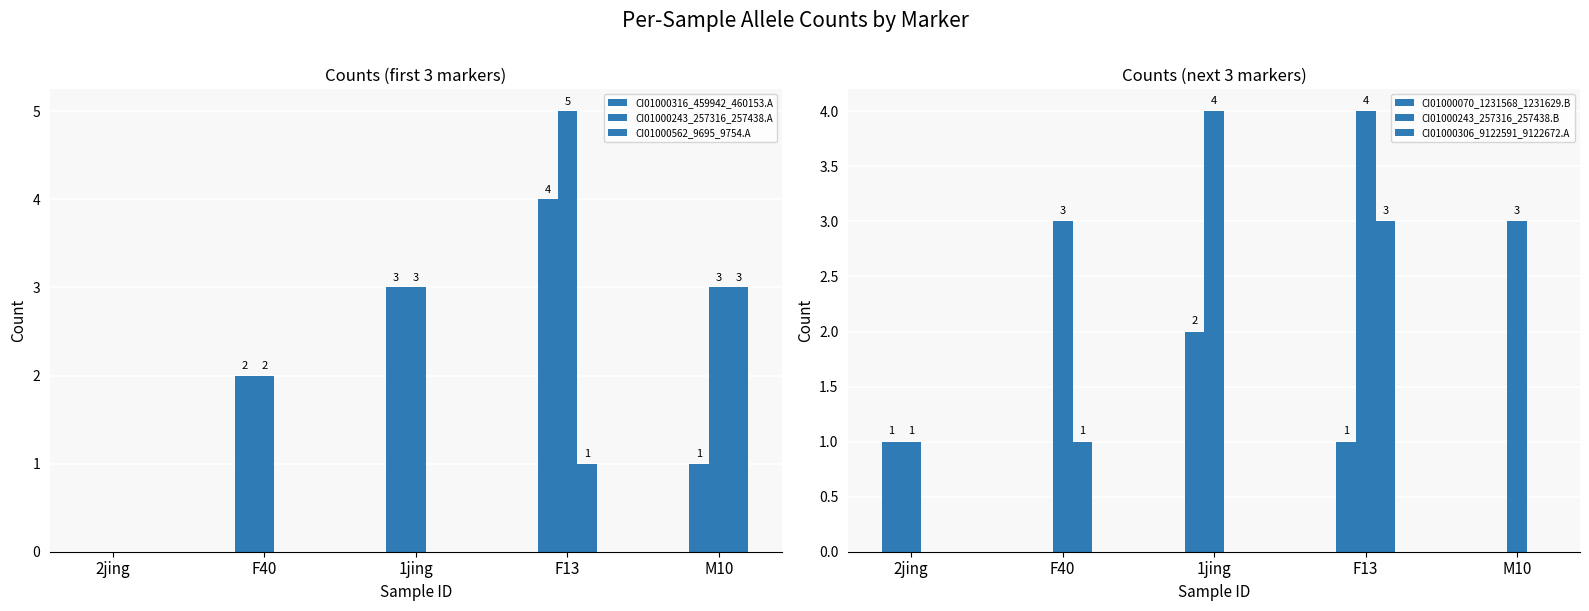

Count the CI01000316_459942_460153.A values in the range 1 to 3.

3